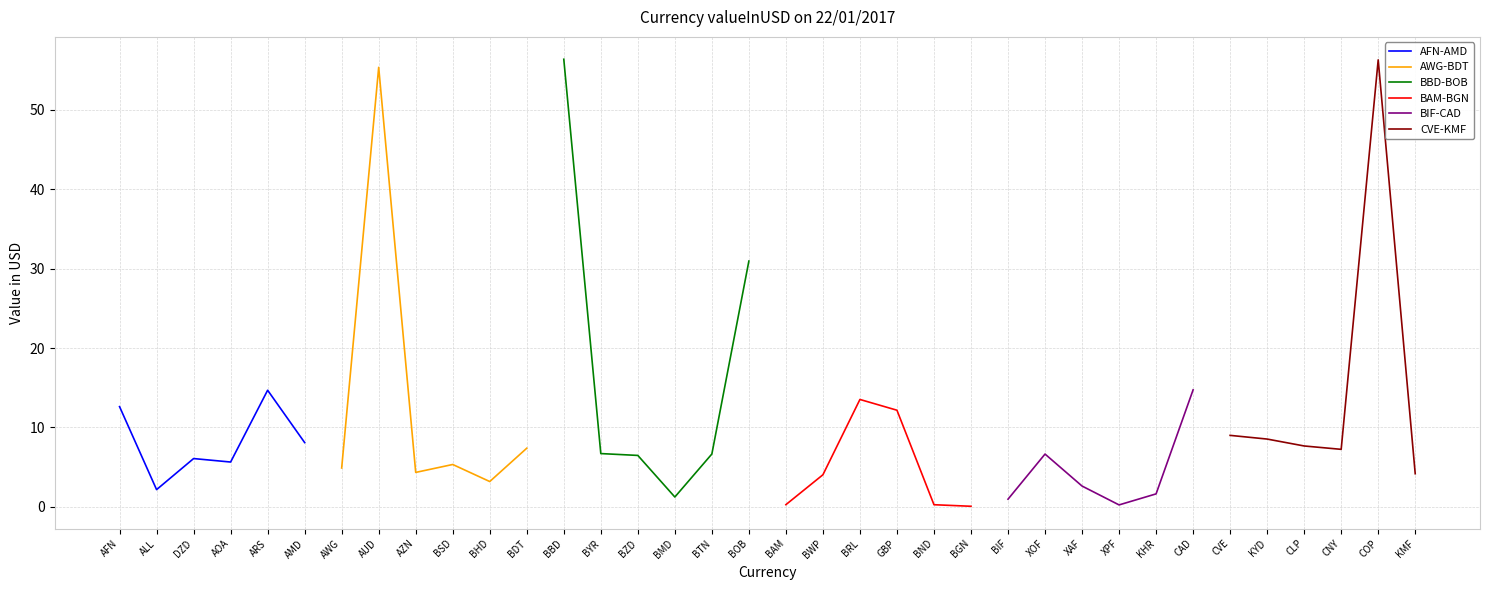

In BAM-BGN, how many points are higher than both neighbors (excluding endpoints)?

1